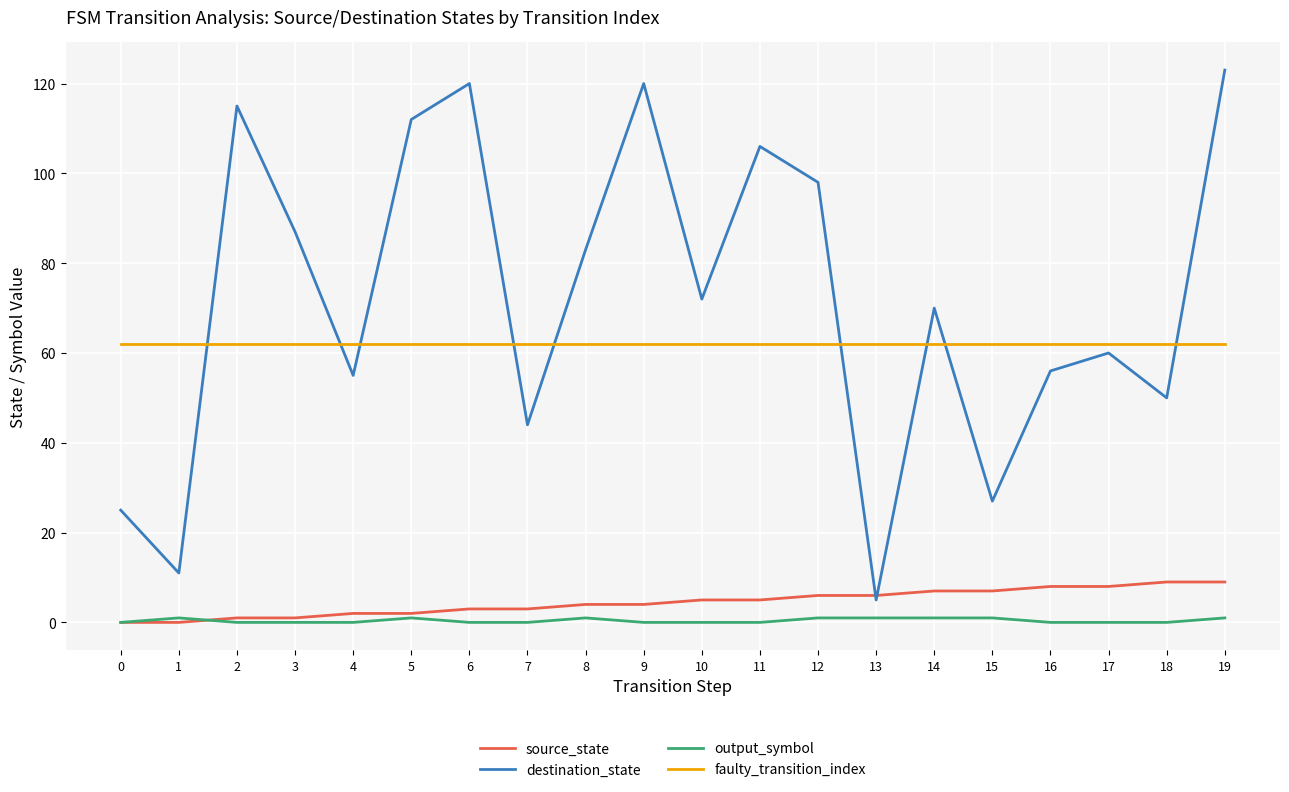

The destination_state series shows 106 at 11. True or false?

True